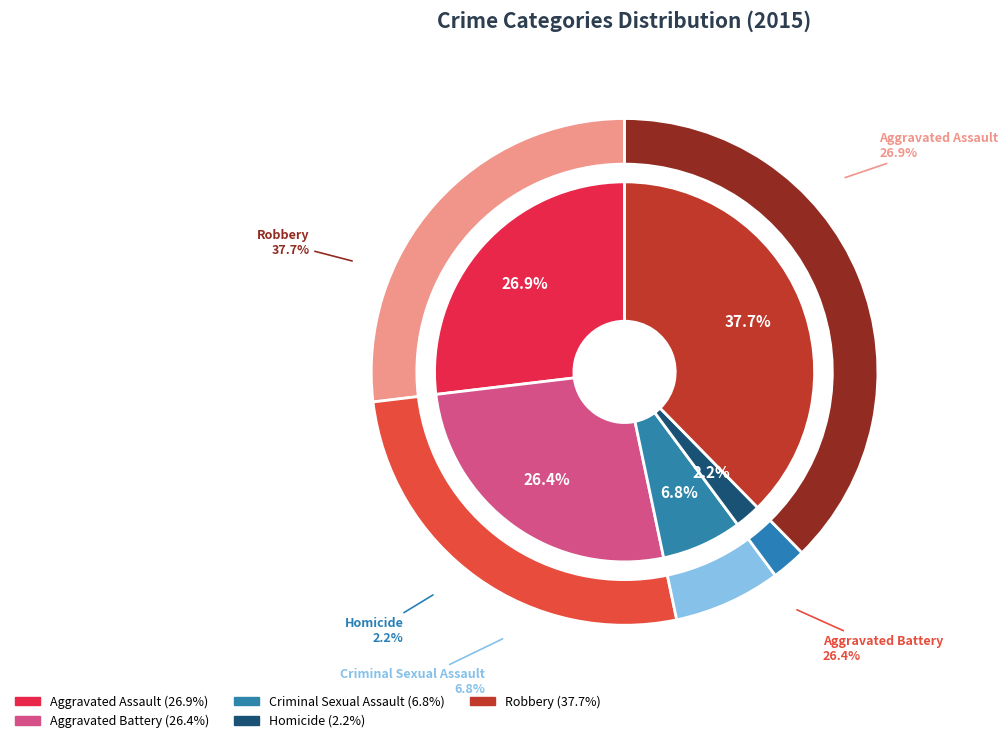

To the nearest percent, what is the average slice percentage?

20%